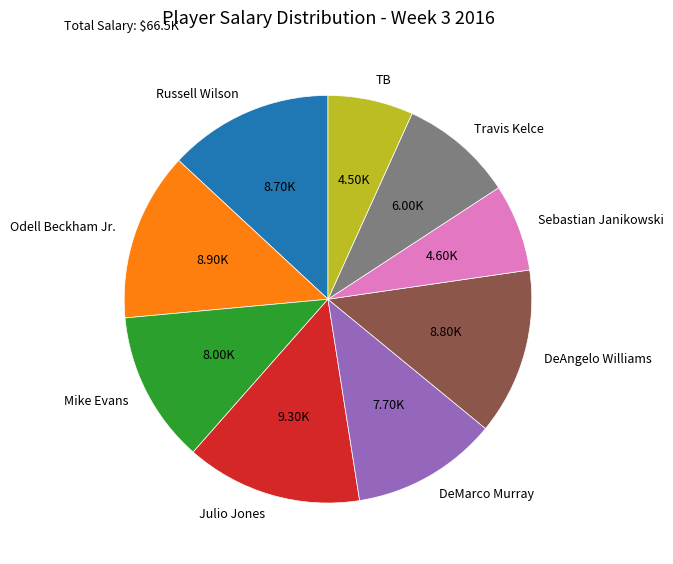

Does any single category account for the majority?

No